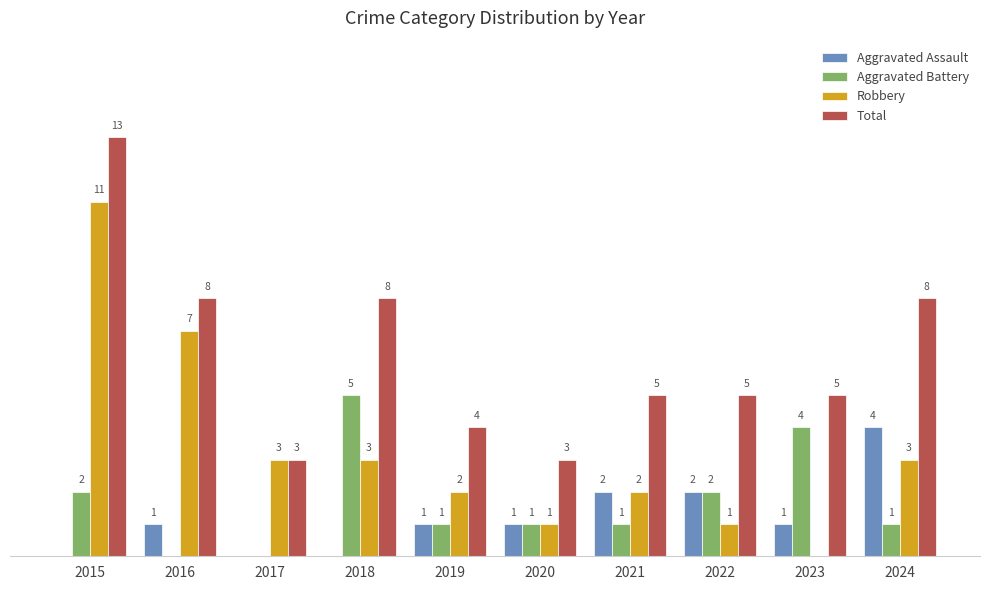

Between 2018 and 2021, which series saw the biggest shift?

Aggravated Battery